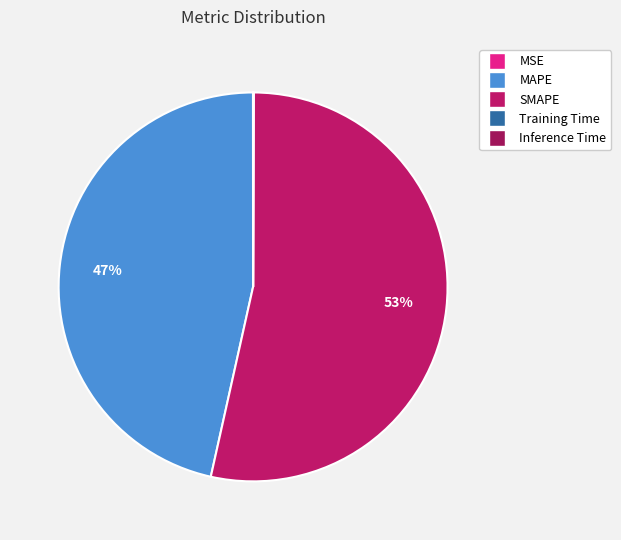

Count the number of slices in the pie.

5